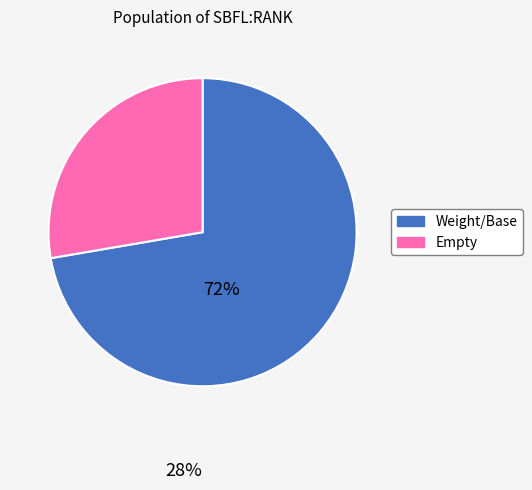

Does any single category account for the majority?

Yes